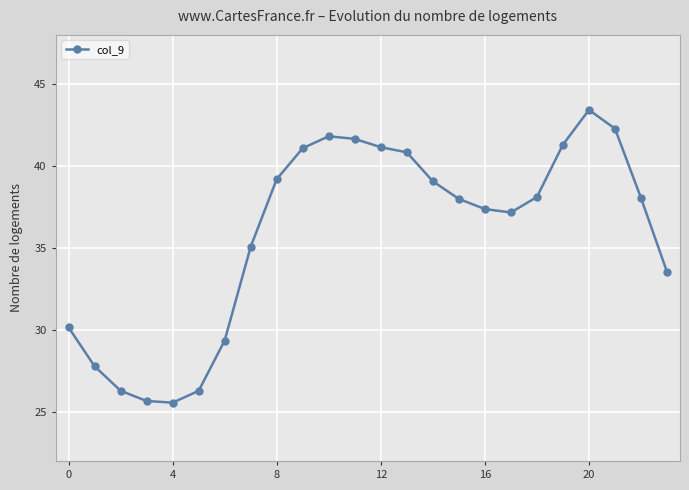

What is the difference between the maximum and minimum values?

17.9